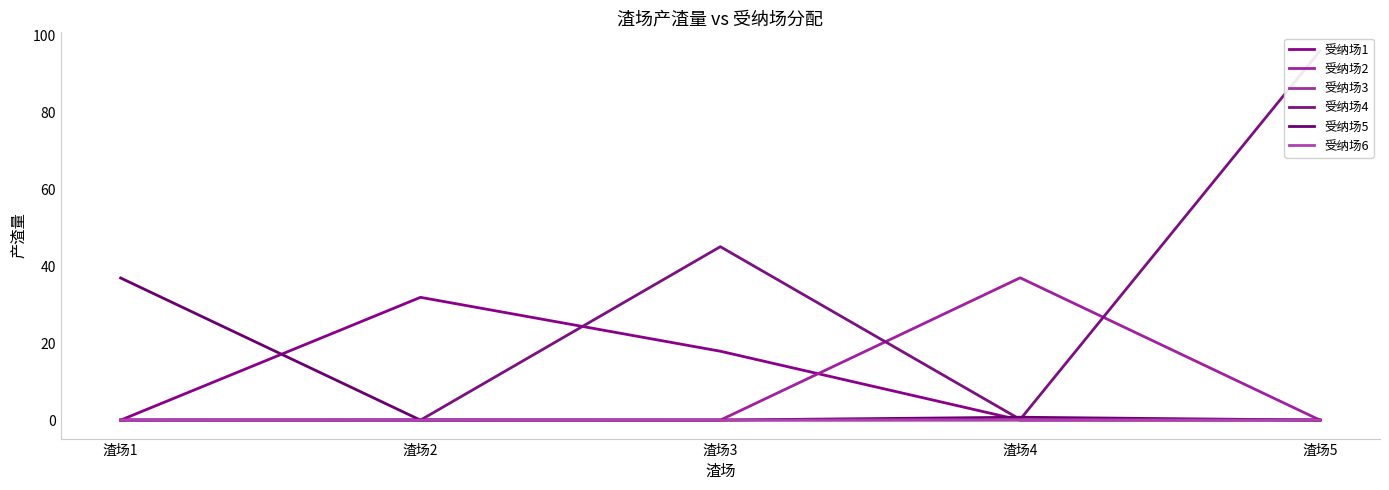

Does the chart display data point markers on the line(s)?

No